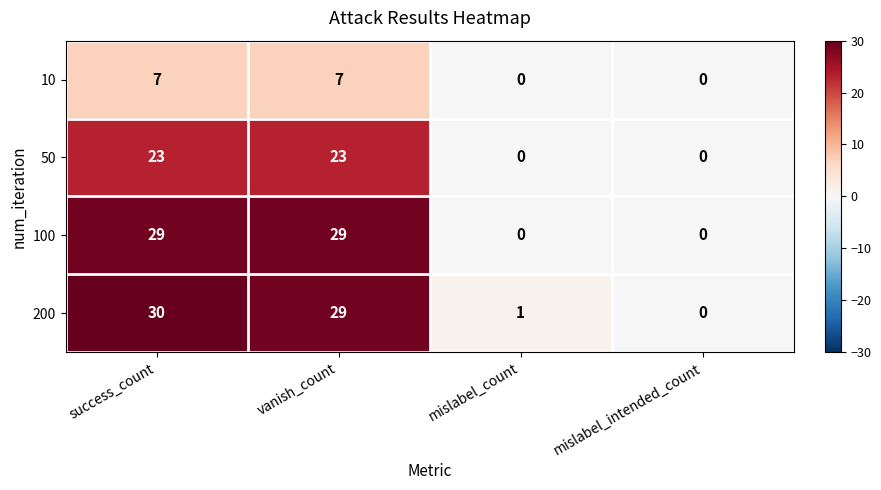

What is the difference between the second highest and minimum values in the 200 series?

29